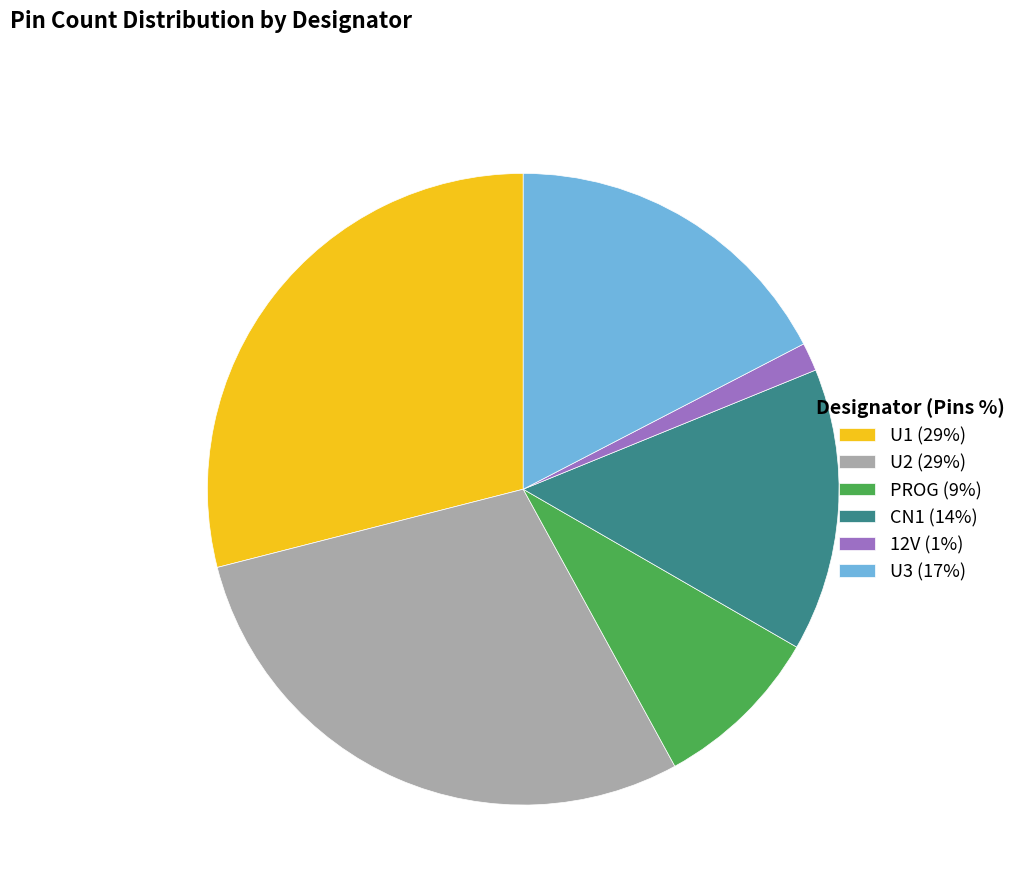

Does U3 (17%) represent more than half of the total?

No